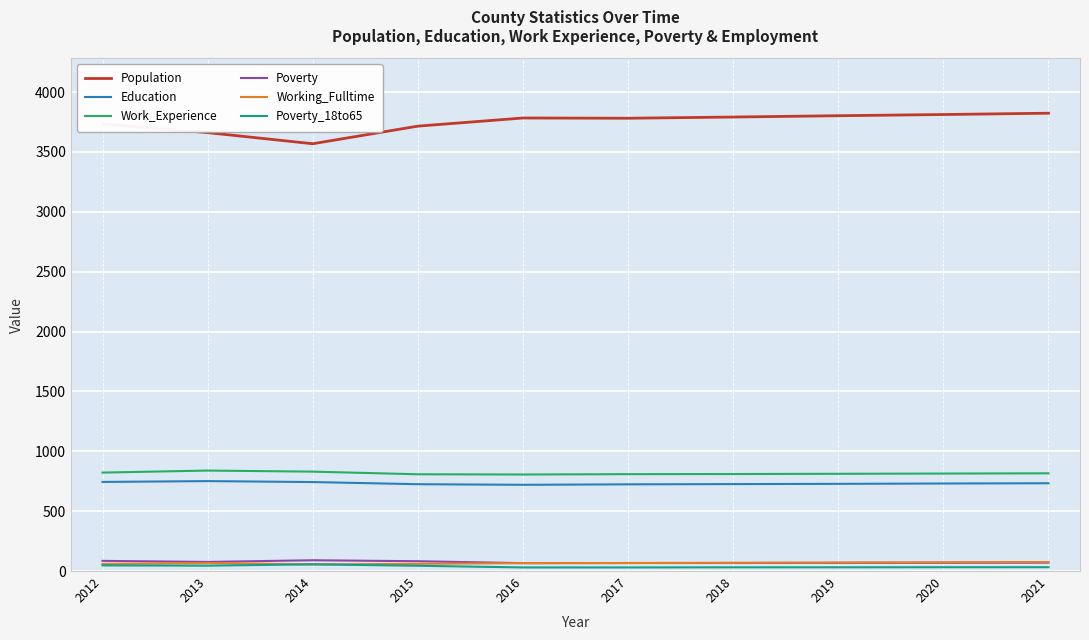

What is the difference between the highest and lowest values at 2014?

3513